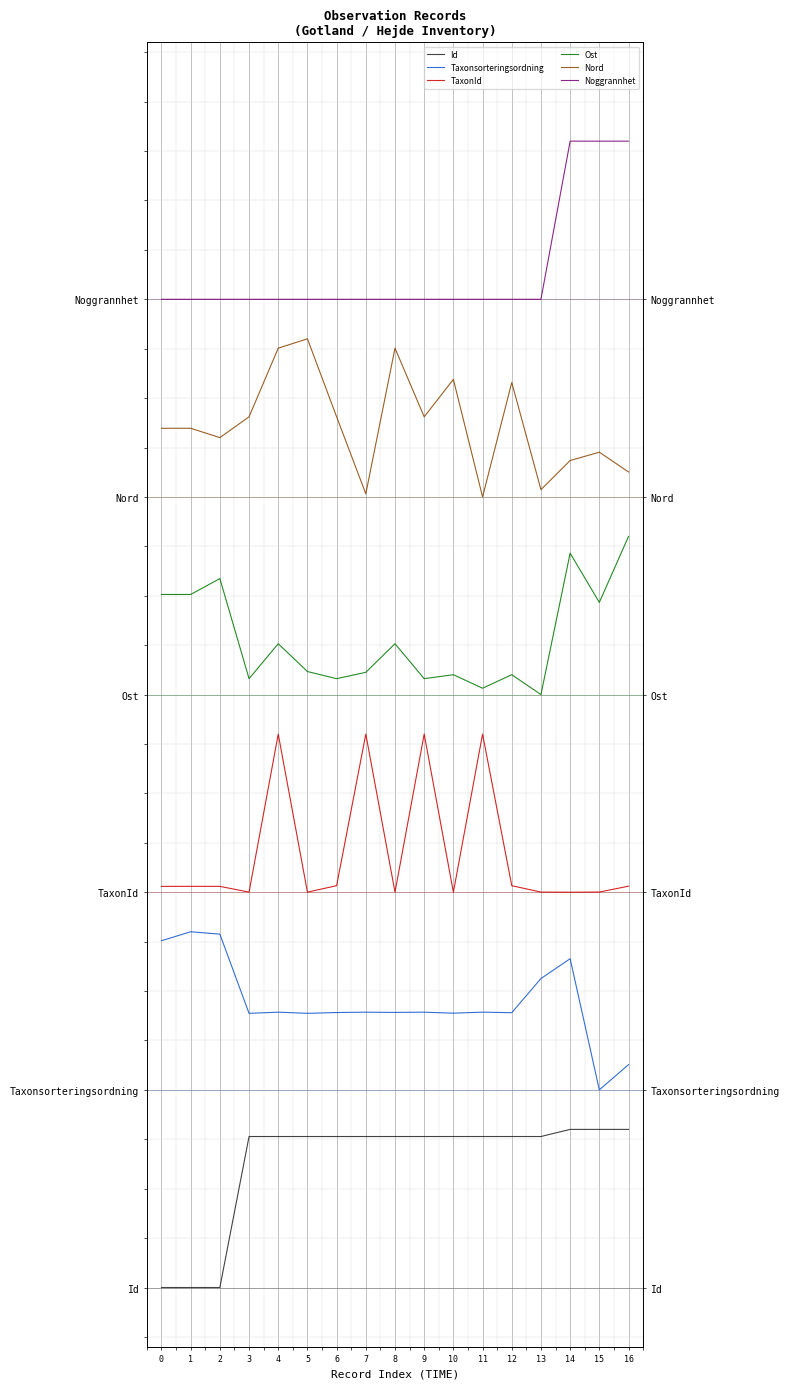

What is the total value across all series at 0?

16.6